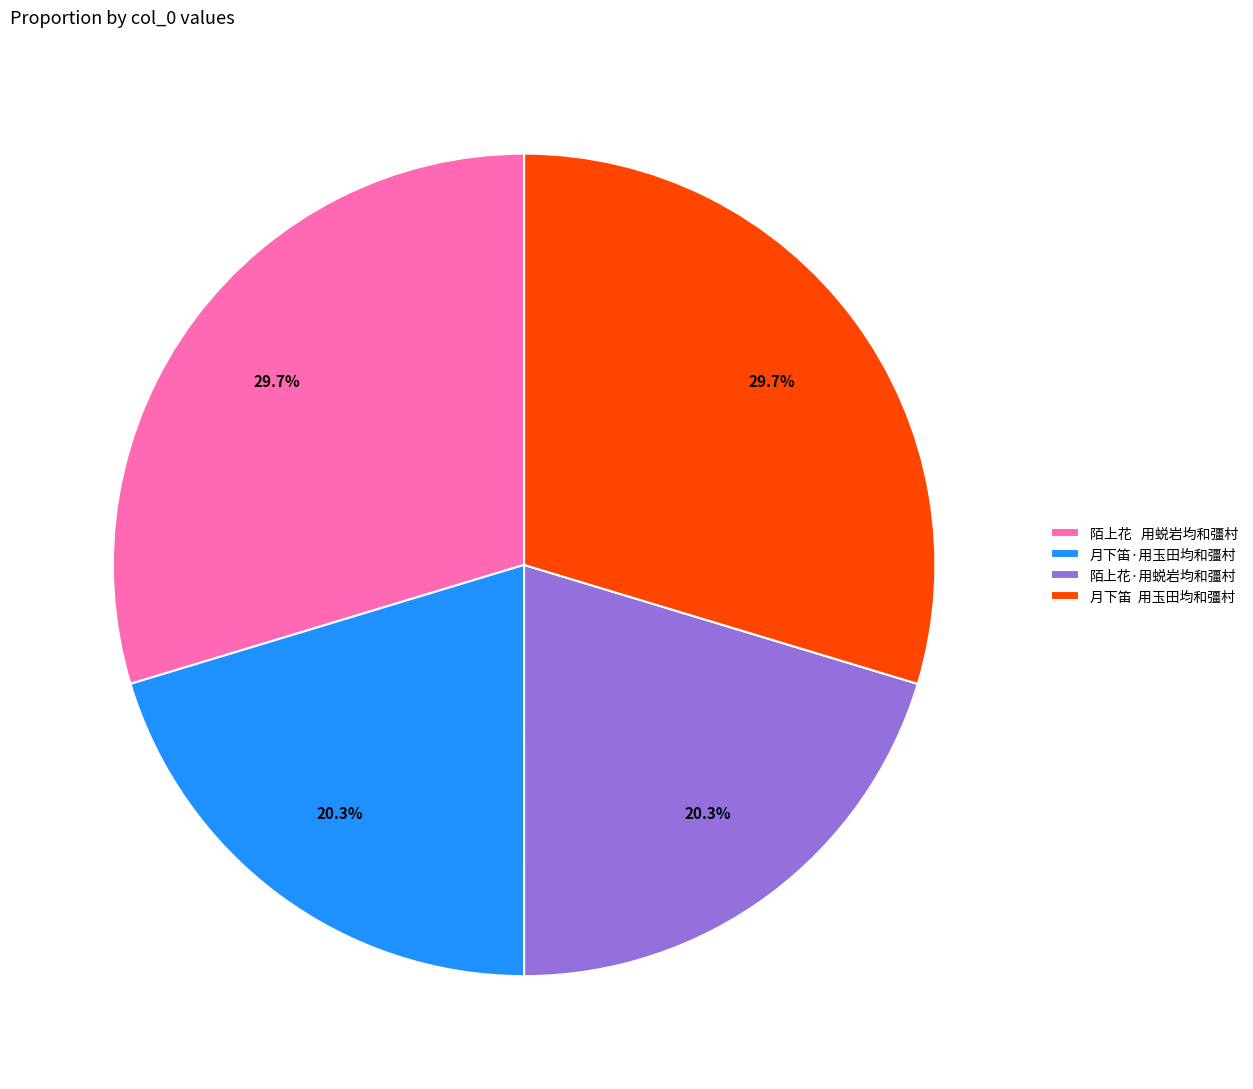

The 陌上花·用蜕岩均和彊村 slice represents 8% of the pie. True or false?

False